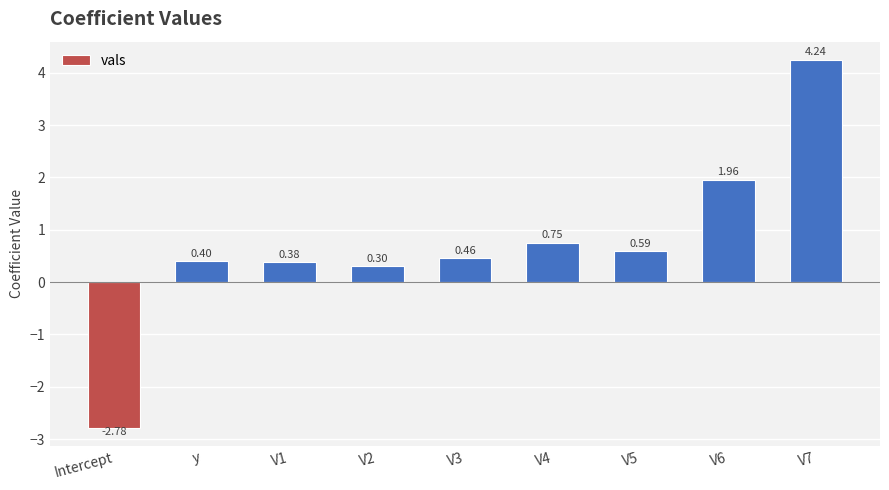

Between V2 and V5, which is larger?

V5